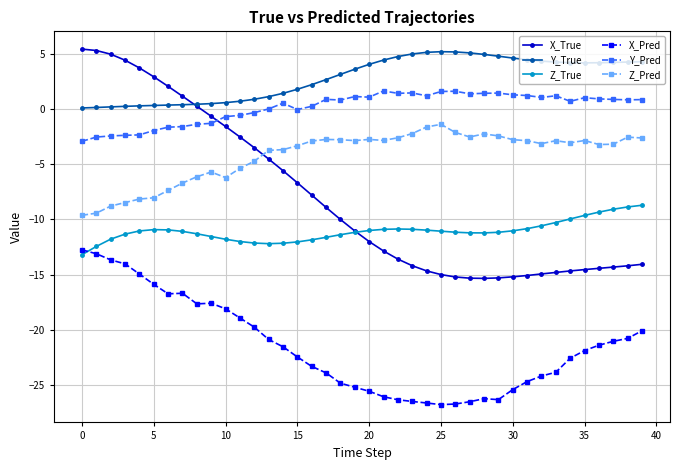

Which series has the largest range (max minus min)?

X_True